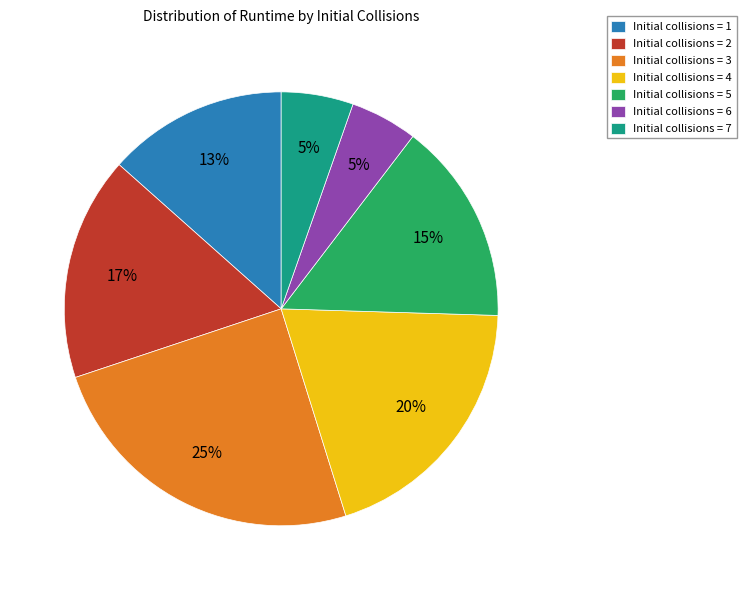

What is the largest slice in the pie chart?

Initial collisions = 3